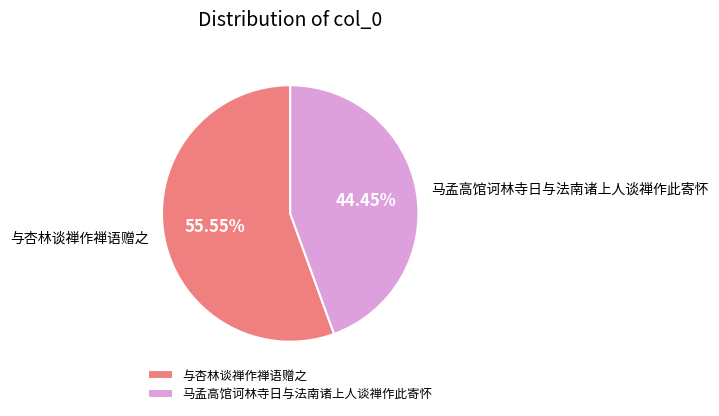

Is it true that 马孟高馆诃林寺日与法南诸上人谈禅作此寄怀 is 44% of the pie?

True